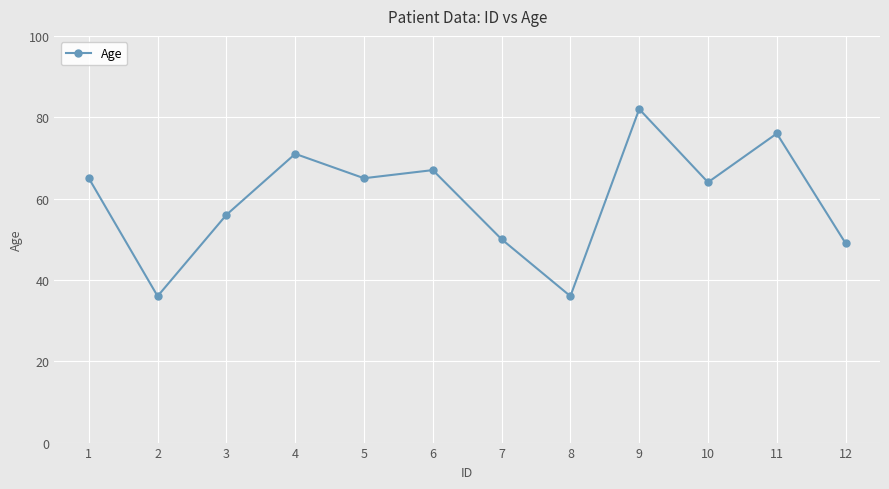

Does the chart have visible grid lines?

Yes